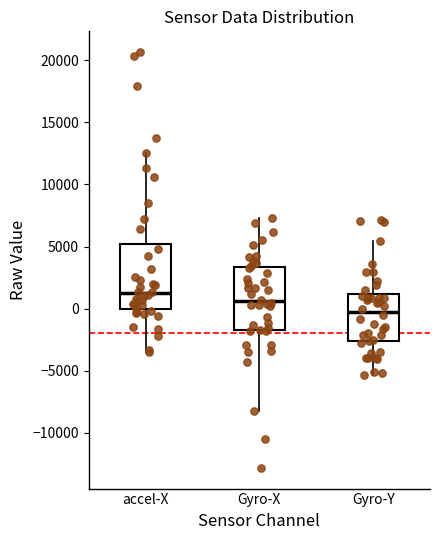

Reading left to right, transcribe this box plot: for each box, give where its median line is, the range the box spans, and where its two whiskers end, as read against the y-axis. The values are not printed on the chart, so give them approximately, as read against the axis.

accel-X: median 1000, box 0 to 5000, whiskers -3500 to 12500
Gyro-X: median 500, box -1500 to 3500, whiskers -8500 to 7500
Gyro-Y: median -500, box -2500 to 1000, whiskers -5500 to 5500